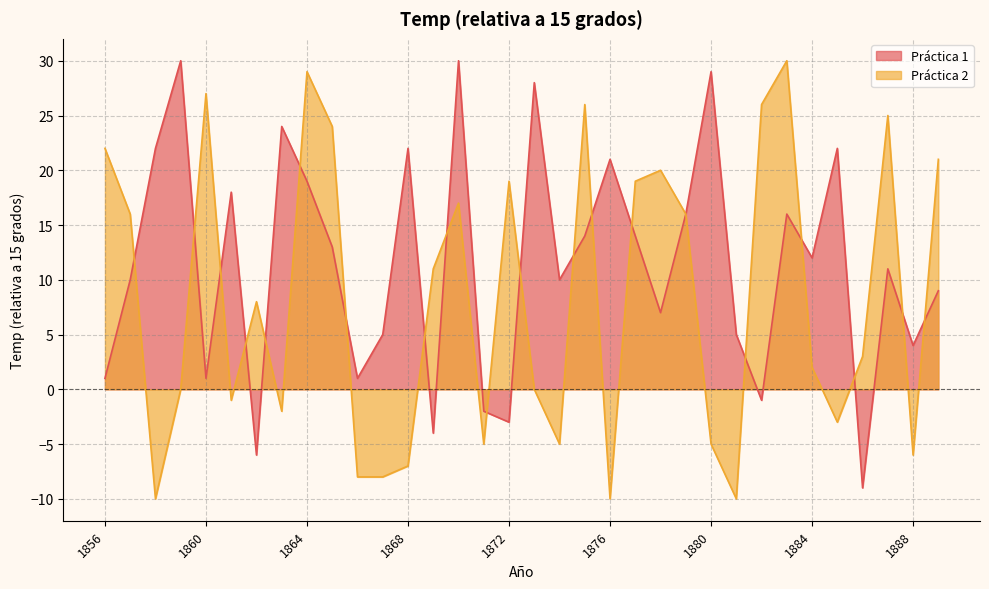

At which category is the sum across all series the highest?

1864